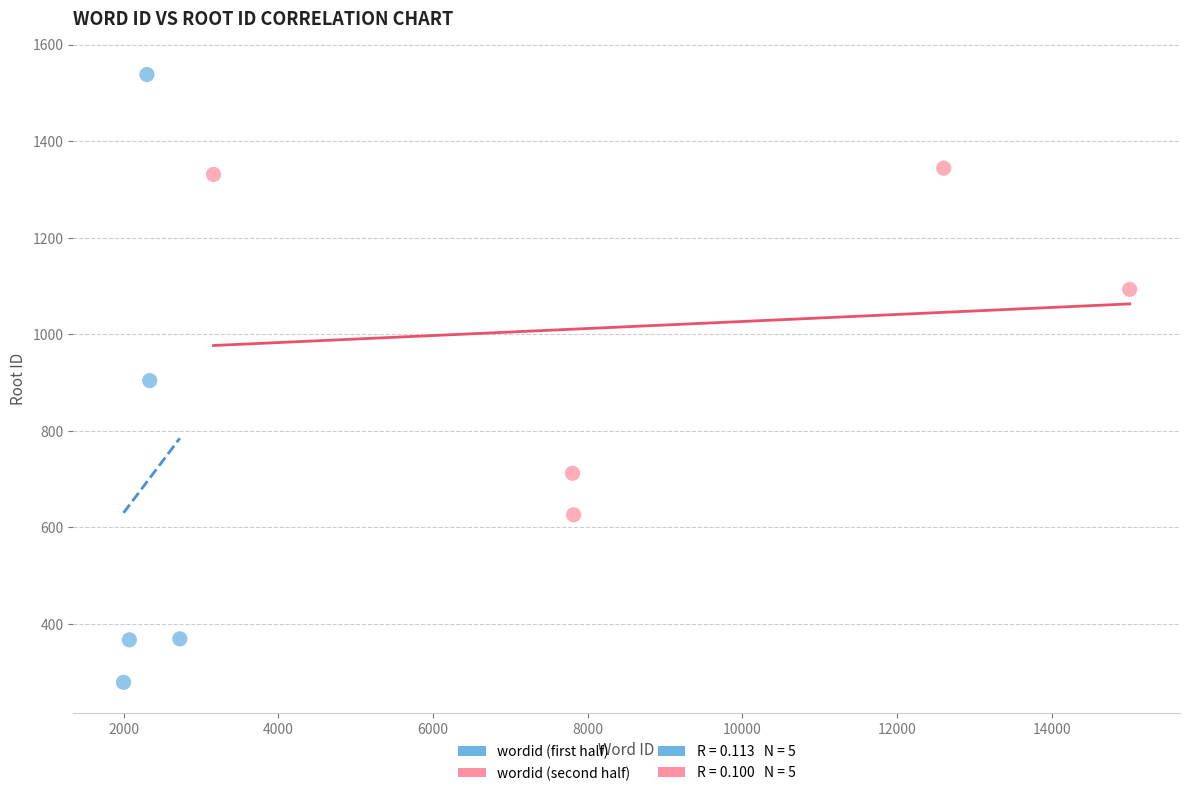

Which series contains the highest Y value?

wordid (first half)